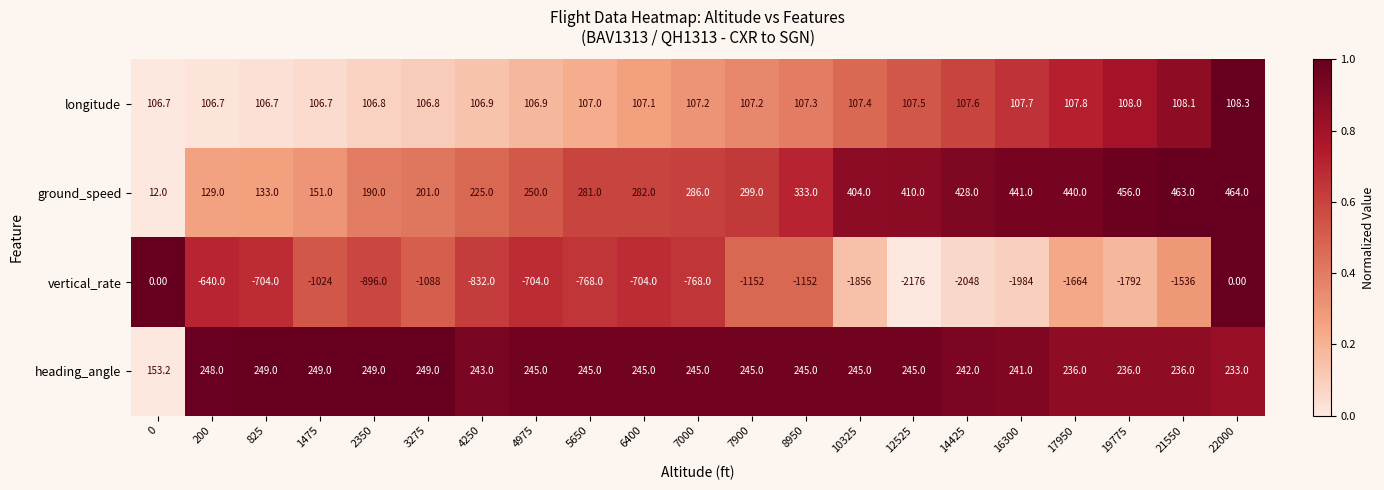

How many series are shown in this chart?

4